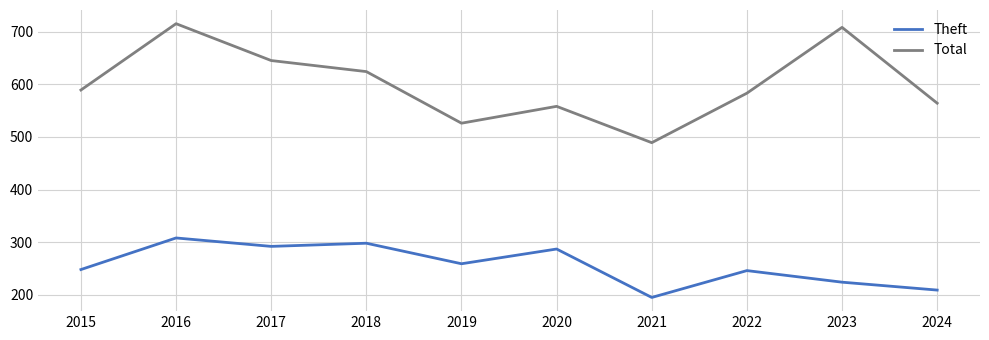

How many interior local valleys does the Total series have?

2